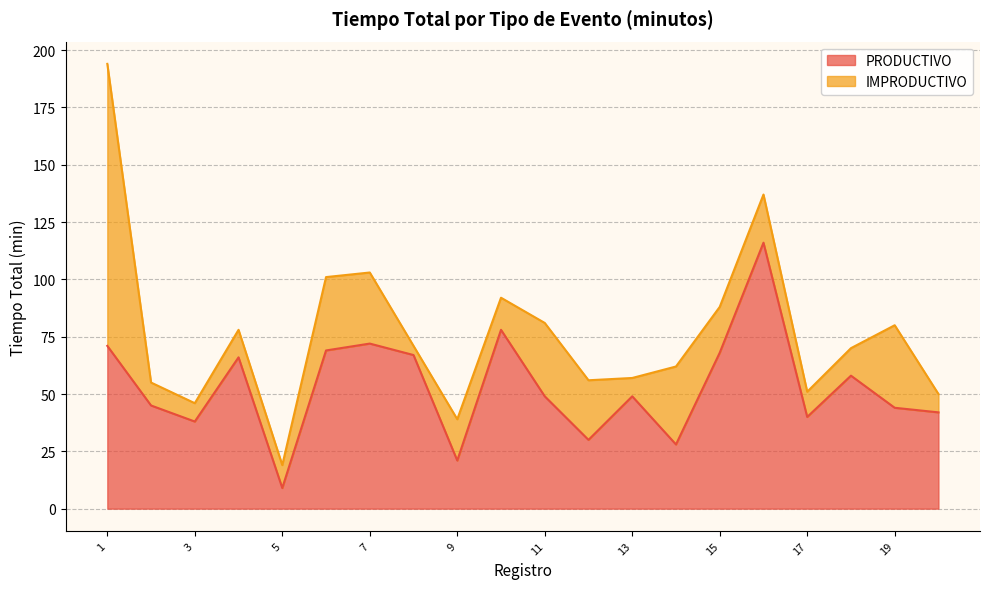

Where is the data nearest to the value 62?

4